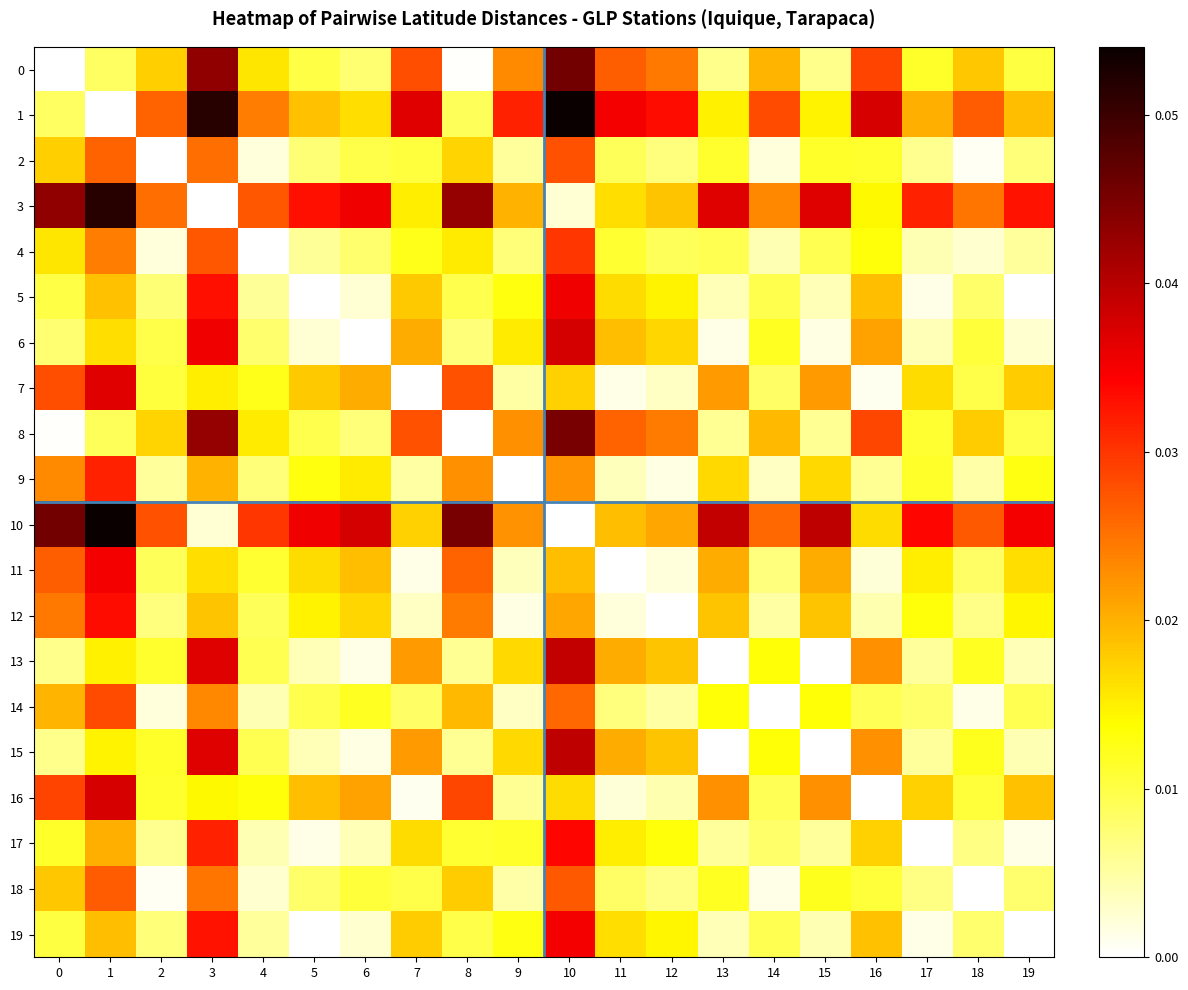

Reading left to right, list all the values displayed in this chart.

0: 0=0.0	1=0.0	2=0.0	3=0.0	4=0.0	5=0.0	6=0.0	7=0.0	8=0.0	9=0.0	10=0.0	11=0.0	12=0.0	13=0.0	14=0.0	15=0.0	16=0.0	17=0.0	18=0.0	19=0.0
1: 0=0.0	1=0.0	2=0.0	3=0.1	4=0.0	5=0.0	6=0.0	7=0.0	8=0.0	9=0.0	10=0.1	11=0.0	12=0.0	13=0.0	14=0.0	15=0.0	16=0.0	17=0.0	18=0.0	19=0.0
2: 0=0.0	1=0.0	2=0.0	3=0.0	4=0.0	5=0.0	6=0.0	7=0.0	8=0.0	9=0.0	10=0.0	11=0.0	12=0.0	13=0.0	14=0.0	15=0.0	16=0.0	17=0.0	18=0.0	19=0.0
3: 0=0.0	1=0.1	2=0.0	3=0.0	4=0.0	5=0.0	6=0.0	7=0.0	8=0.0	9=0.0	10=0.0	11=0.0	12=0.0	13=0.0	14=0.0	15=0.0	16=0.0	17=0.0	18=0.0	19=0.0
4: 0=0.0	1=0.0	2=0.0	3=0.0	4=0.0	5=0.0	6=0.0	7=0.0	8=0.0	9=0.0	10=0.0	11=0.0	12=0.0	13=0.0	14=0.0	15=0.0	16=0.0	17=0.0	18=0.0	19=0.0
5: 0=0.0	1=0.0	2=0.0	3=0.0	4=0.0	5=0.0	6=0.0	7=0.0	8=0.0	9=0.0	10=0.0	11=0.0	12=0.0	13=0.0	14=0.0	15=0.0	16=0.0	17=0.0	18=0.0	19=0.0
6: 0=0.0	1=0.0	2=0.0	3=0.0	4=0.0	5=0.0	6=0.0	7=0.0	8=0.0	9=0.0	10=0.0	11=0.0	12=0.0	13=0.0	14=0.0	15=0.0	16=0.0	17=0.0	18=0.0	19=0.0
7: 0=0.0	1=0.0	2=0.0	3=0.0	4=0.0	5=0.0	6=0.0	7=0.0	8=0.0	9=0.0	10=0.0	11=0.0	12=0.0	13=0.0	14=0.0	15=0.0	16=0.0	17=0.0	18=0.0	19=0.0
8: 0=0.0	1=0.0	2=0.0	3=0.0	4=0.0	5=0.0	6=0.0	7=0.0	8=0.0	9=0.0	10=0.0	11=0.0	12=0.0	13=0.0	14=0.0	15=0.0	16=0.0	17=0.0	18=0.0	19=0.0
9: 0=0.0	1=0.0	2=0.0	3=0.0	4=0.0	5=0.0	6=0.0	7=0.0	8=0.0	9=0.0	10=0.0	11=0.0	12=0.0	13=0.0	14=0.0	15=0.0	16=0.0	17=0.0	18=0.0	19=0.0
10: 0=0.0	1=0.1	2=0.0	3=0.0	4=0.0	5=0.0	6=0.0	7=0.0	8=0.0	9=0.0	10=0.0	11=0.0	12=0.0	13=0.0	14=0.0	15=0.0	16=0.0	17=0.0	18=0.0	19=0.0
11: 0=0.0	1=0.0	2=0.0	3=0.0	4=0.0	5=0.0	6=0.0	7=0.0	8=0.0	9=0.0	10=0.0	11=0.0	12=0.0	13=0.0	14=0.0	15=0.0	16=0.0	17=0.0	18=0.0	19=0.0
12: 0=0.0	1=0.0	2=0.0	3=0.0	4=0.0	5=0.0	6=0.0	7=0.0	8=0.0	9=0.0	10=0.0	11=0.0	12=0.0	13=0.0	14=0.0	15=0.0	16=0.0	17=0.0	18=0.0	19=0.0
13: 0=0.0	1=0.0	2=0.0	3=0.0	4=0.0	5=0.0	6=0.0	7=0.0	8=0.0	9=0.0	10=0.0	11=0.0	12=0.0	13=0.0	14=0.0	15=0.0	16=0.0	17=0.0	18=0.0	19=0.0
14: 0=0.0	1=0.0	2=0.0	3=0.0	4=0.0	5=0.0	6=0.0	7=0.0	8=0.0	9=0.0	10=0.0	11=0.0	12=0.0	13=0.0	14=0.0	15=0.0	16=0.0	17=0.0	18=0.0	19=0.0
15: 0=0.0	1=0.0	2=0.0	3=0.0	4=0.0	5=0.0	6=0.0	7=0.0	8=0.0	9=0.0	10=0.0	11=0.0	12=0.0	13=0.0	14=0.0	15=0.0	16=0.0	17=0.0	18=0.0	19=0.0
16: 0=0.0	1=0.0	2=0.0	3=0.0	4=0.0	5=0.0	6=0.0	7=0.0	8=0.0	9=0.0	10=0.0	11=0.0	12=0.0	13=0.0	14=0.0	15=0.0	16=0.0	17=0.0	18=0.0	19=0.0
17: 0=0.0	1=0.0	2=0.0	3=0.0	4=0.0	5=0.0	6=0.0	7=0.0	8=0.0	9=0.0	10=0.0	11=0.0	12=0.0	13=0.0	14=0.0	15=0.0	16=0.0	17=0.0	18=0.0	19=0.0
18: 0=0.0	1=0.0	2=0.0	3=0.0	4=0.0	5=0.0	6=0.0	7=0.0	8=0.0	9=0.0	10=0.0	11=0.0	12=0.0	13=0.0	14=0.0	15=0.0	16=0.0	17=0.0	18=0.0	19=0.0
19: 0=0.0	1=0.0	2=0.0	3=0.0	4=0.0	5=0.0	6=0.0	7=0.0	8=0.0	9=0.0	10=0.0	11=0.0	12=0.0	13=0.0	14=0.0	15=0.0	16=0.0	17=0.0	18=0.0	19=0.0